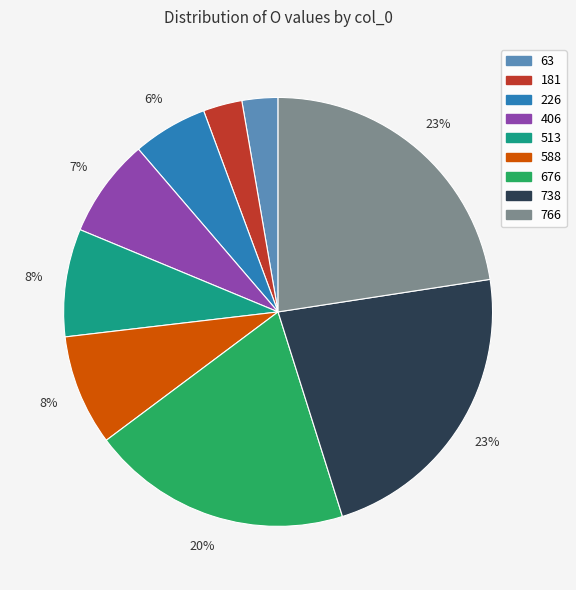

To the nearest percent, what is the average slice percentage?

11%